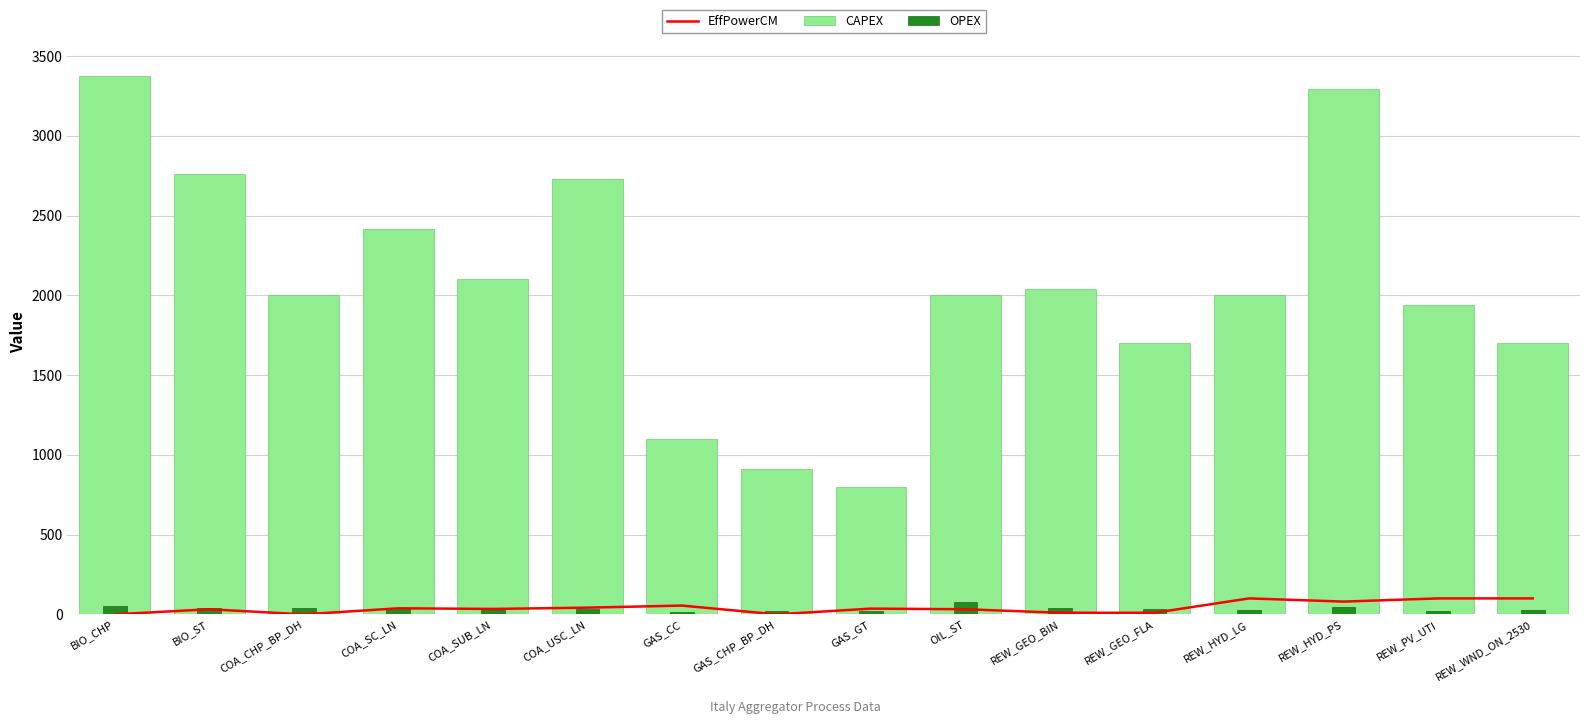

How many values in the CAPEX series exceed 2004?

7